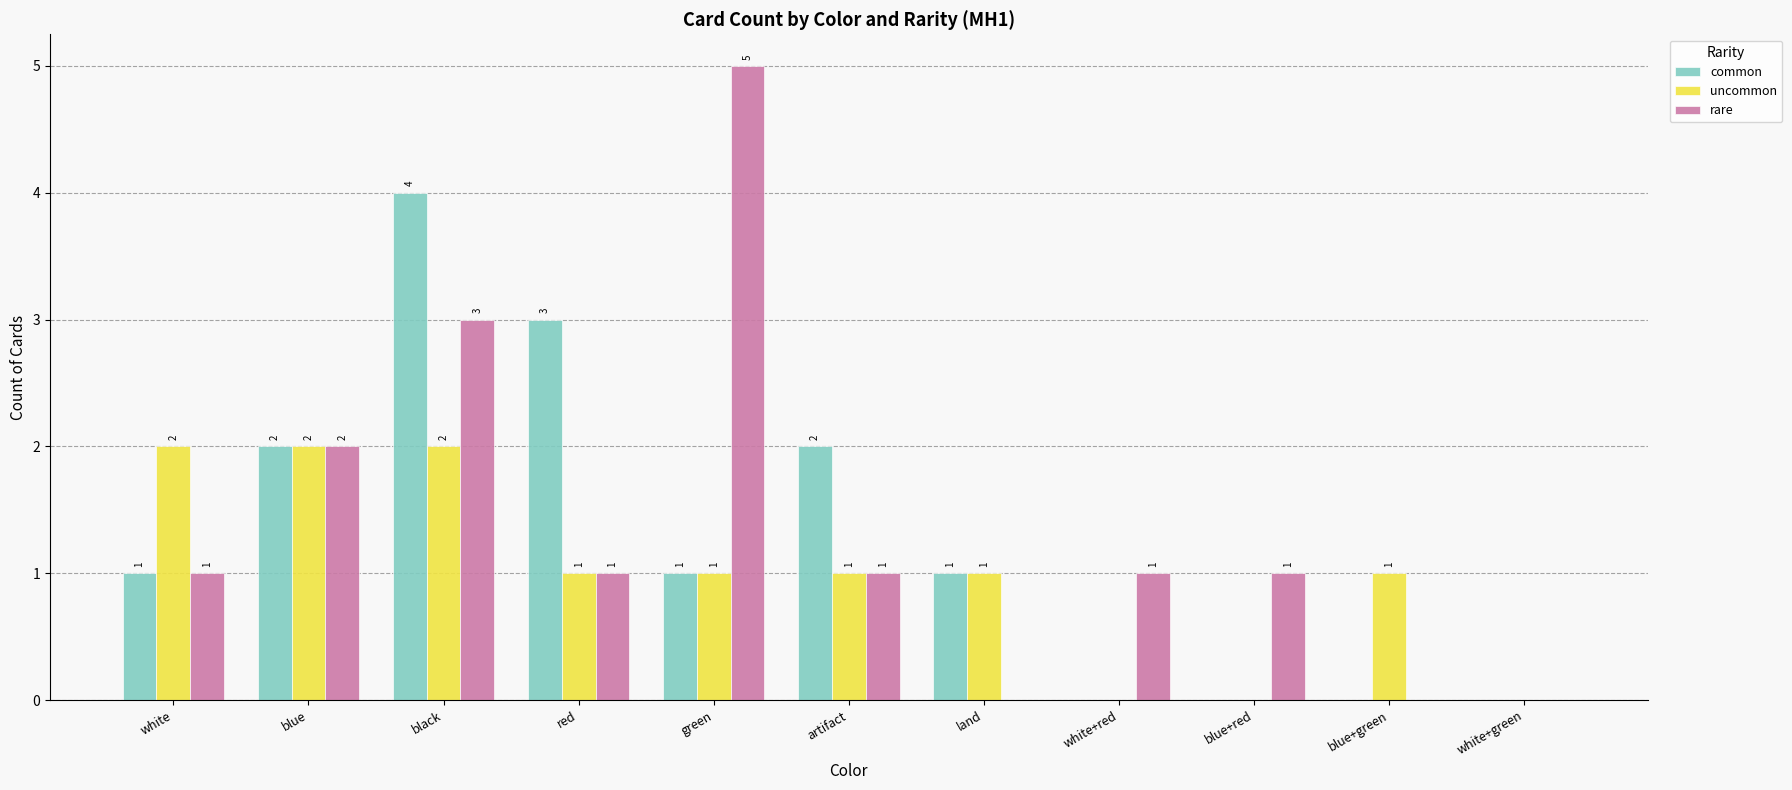

What is the sum of all uncommon values?

11